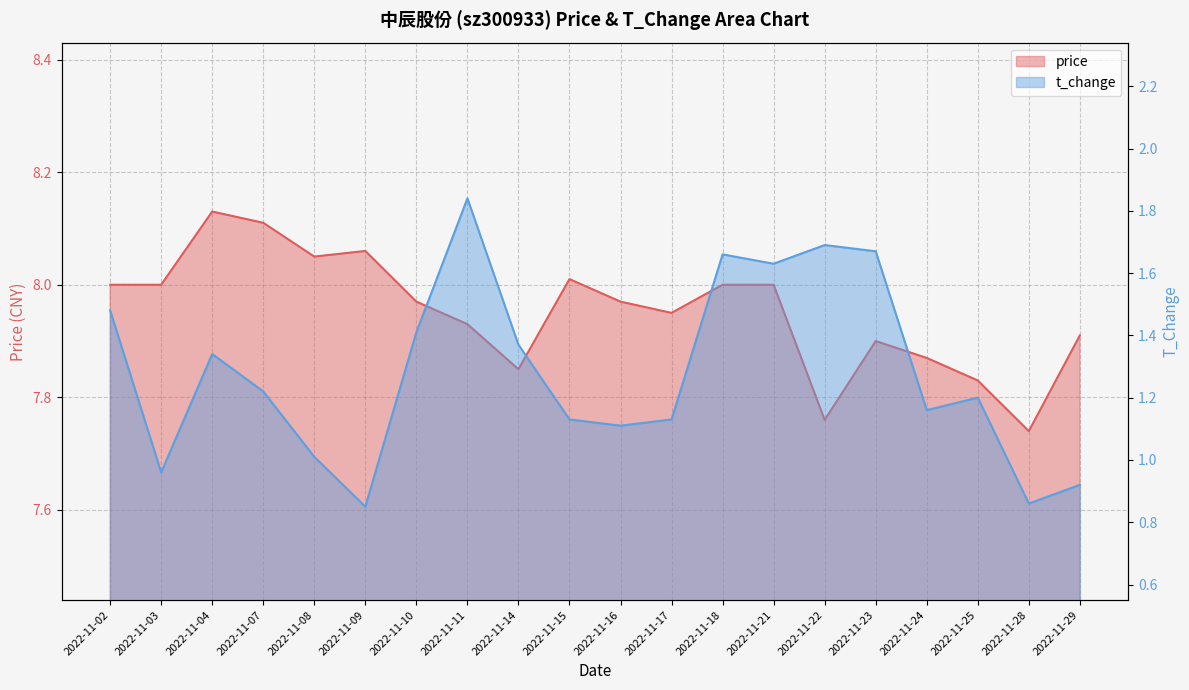

What is the minimum value shown in the chart?

0.8